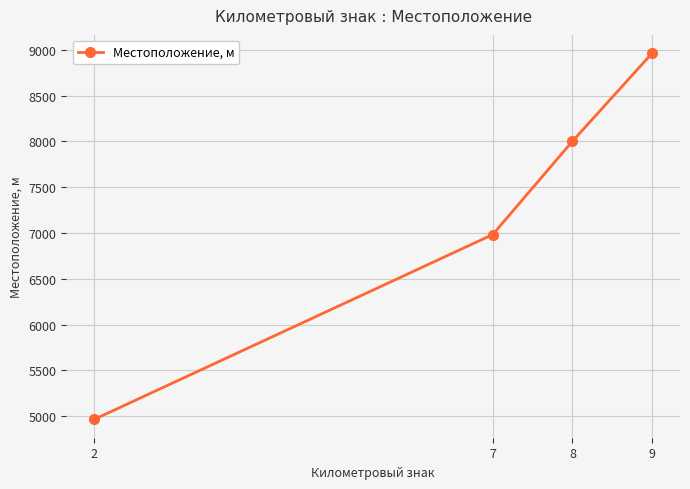

What is the value of the 3rd point from the left?

8000